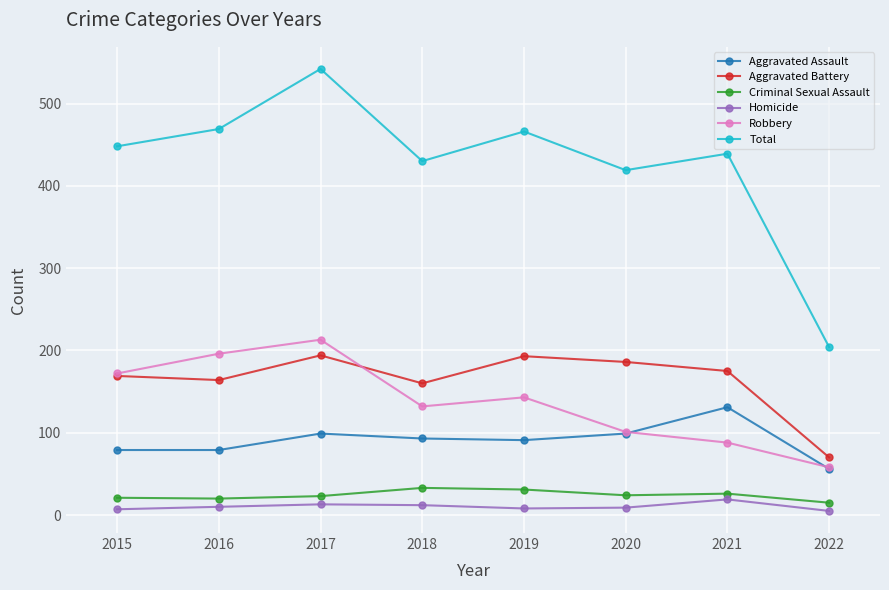

The Homicide series shows 19 at 2021. True or false?

True